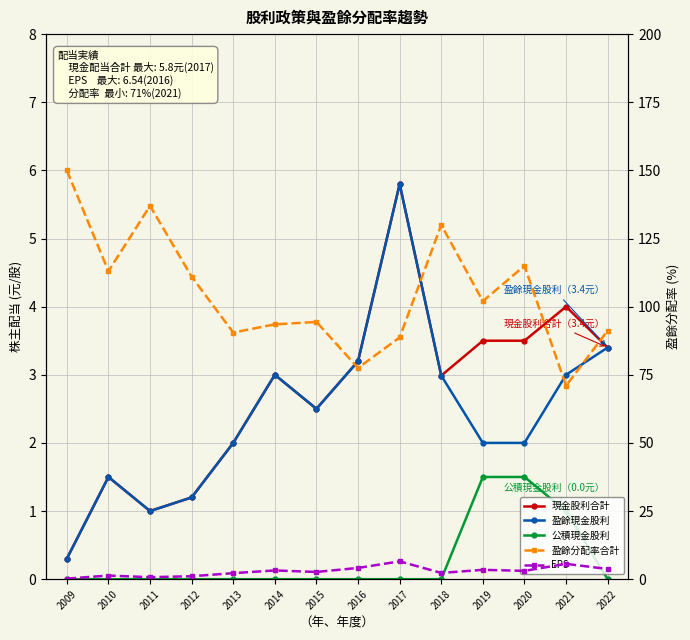

Which has a higher value, 2014 or 2018?

2014